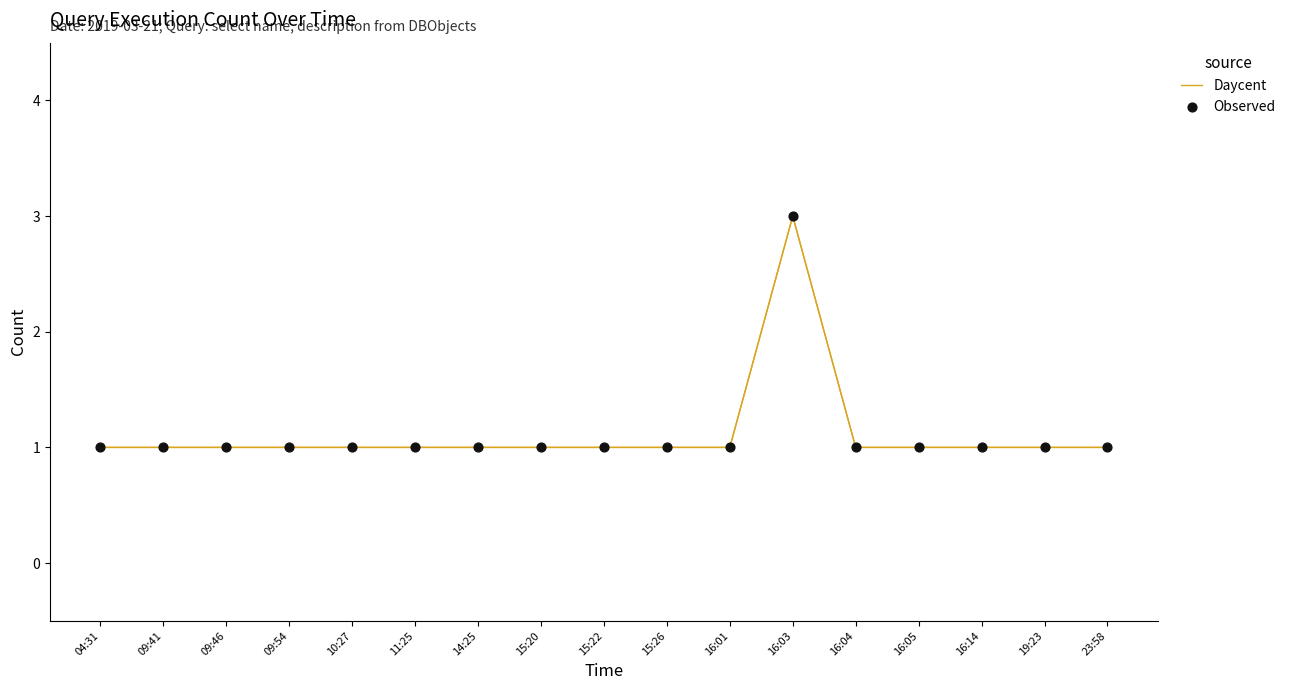

The value at 09:46 is 2. True or false?

False